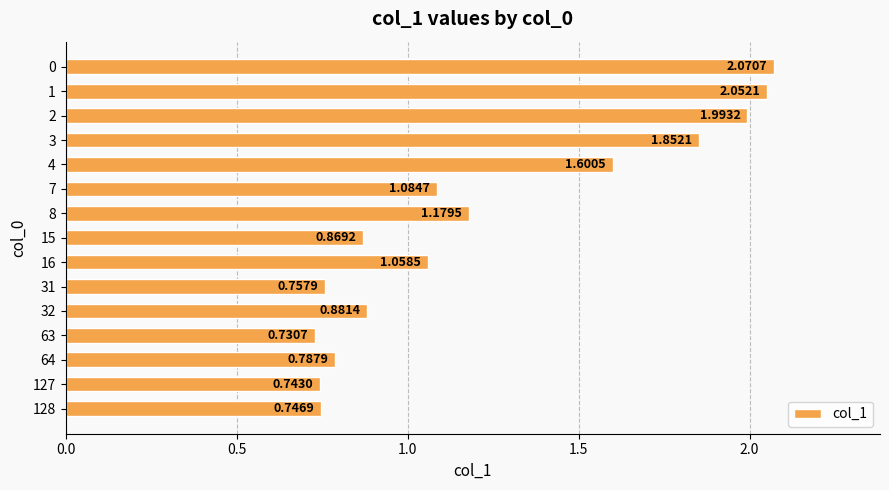

At which label is the value closest to 1?

16